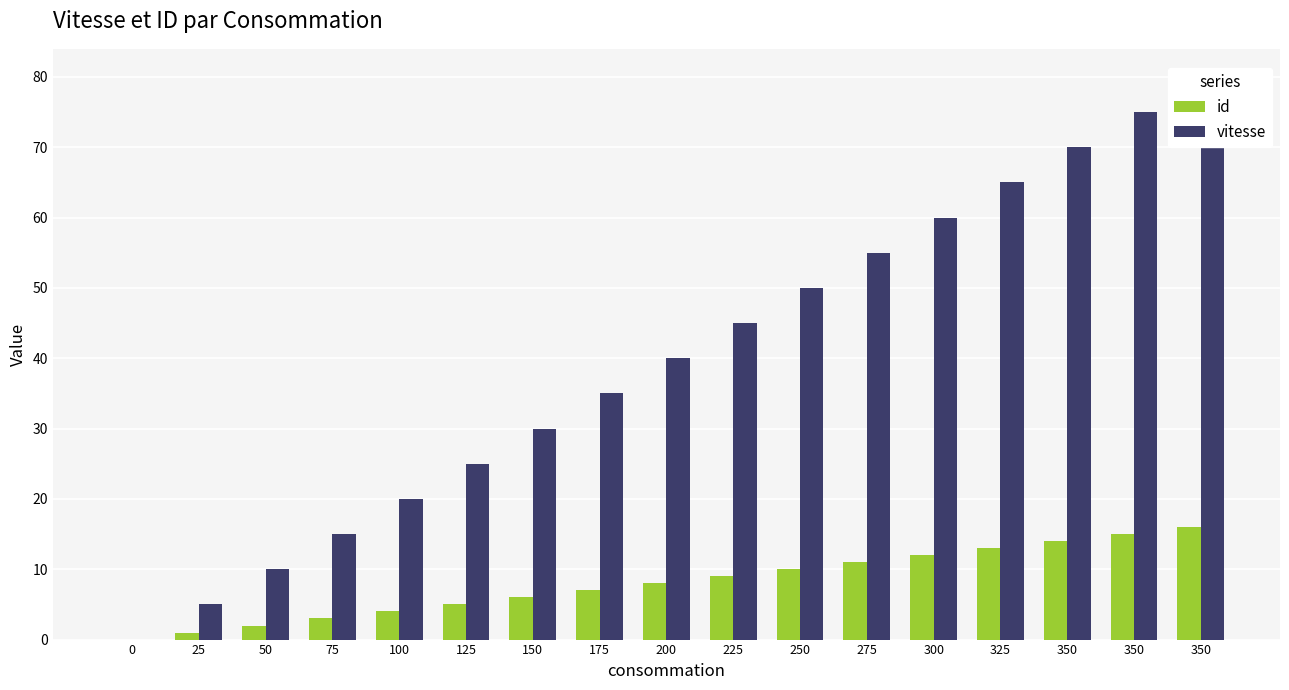

What is the spread (max minus min) of values at 50?

8